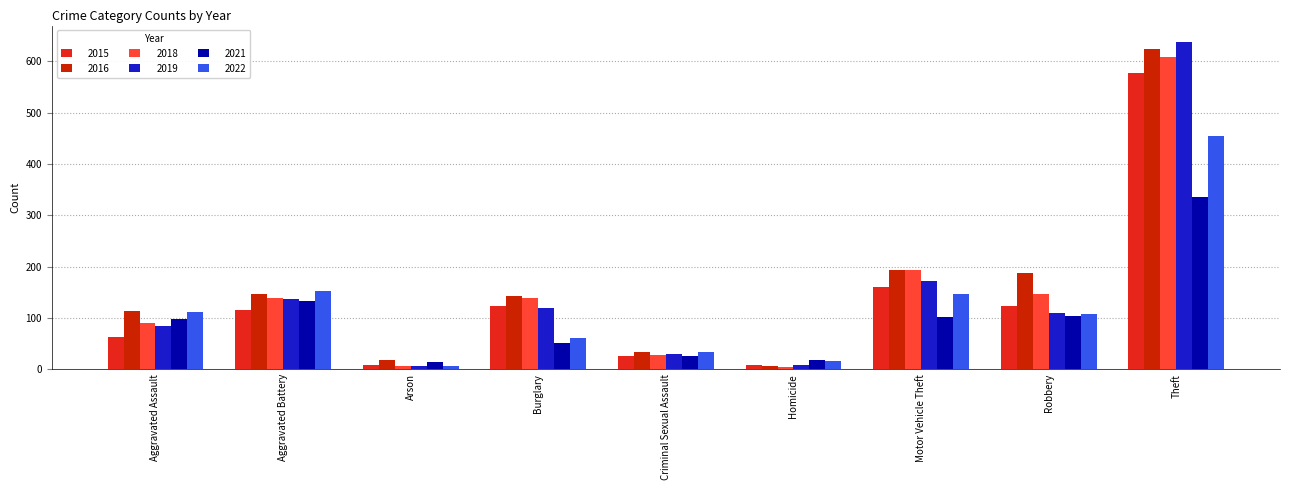

Which series has the largest total across all categories?

2016